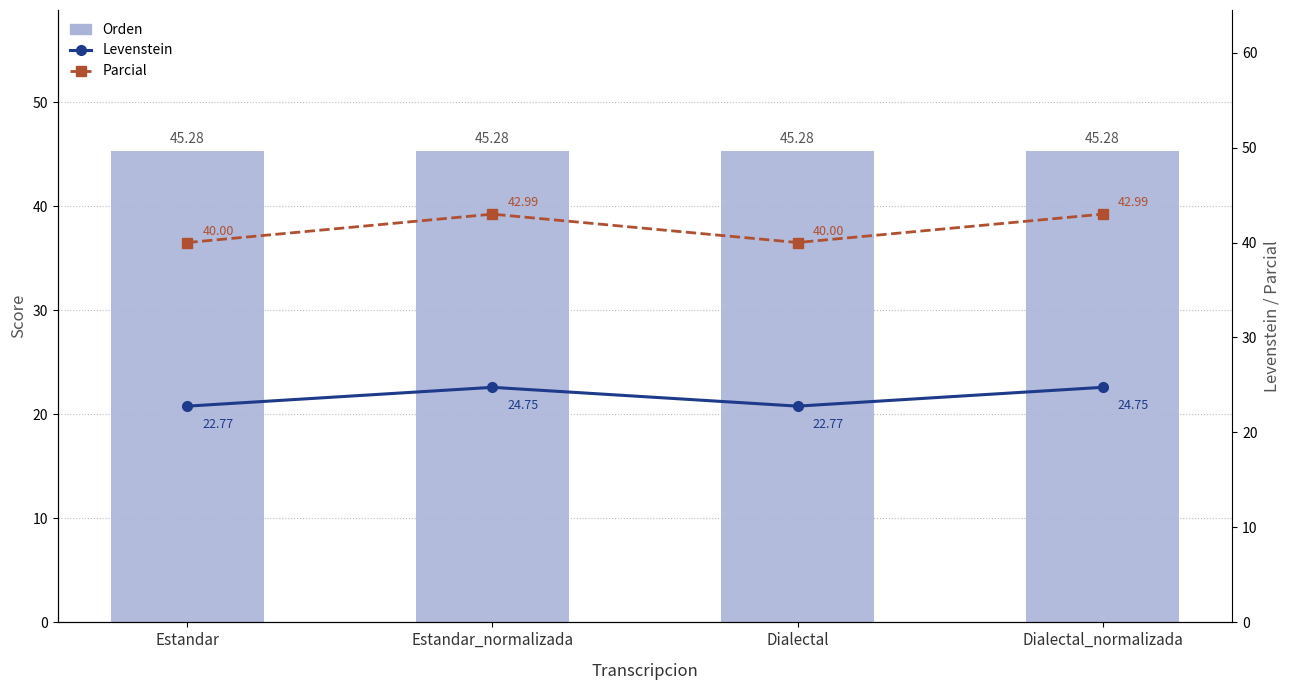

At which category does the chart reach its peak across all series?

Estandar